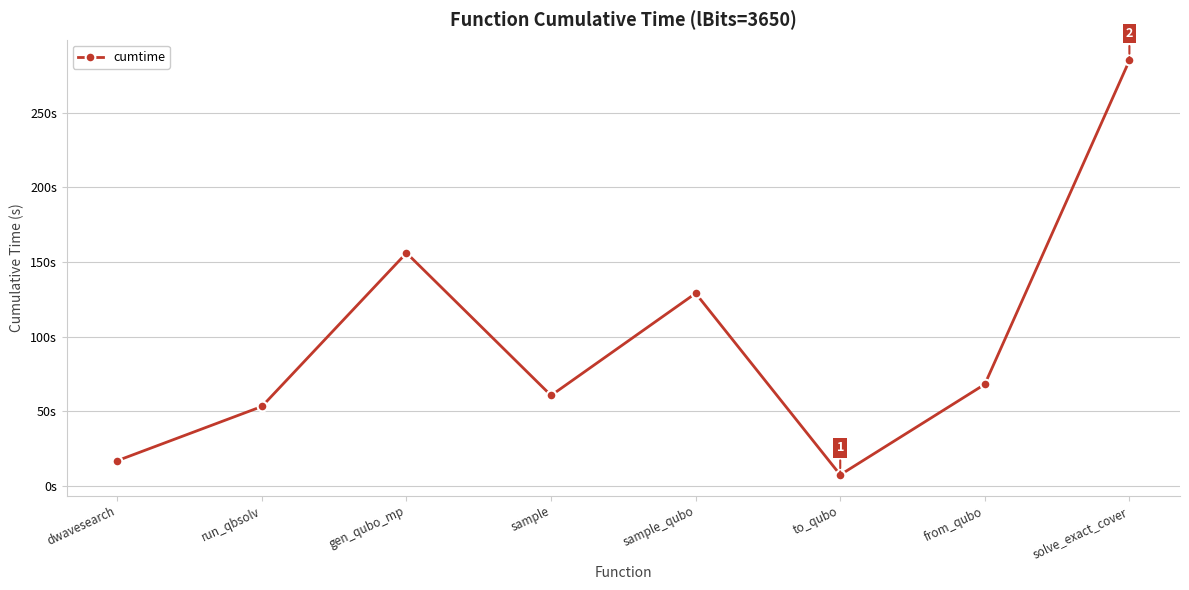

What is the change in value from dwavesearch to sample_qubo?

+112.2